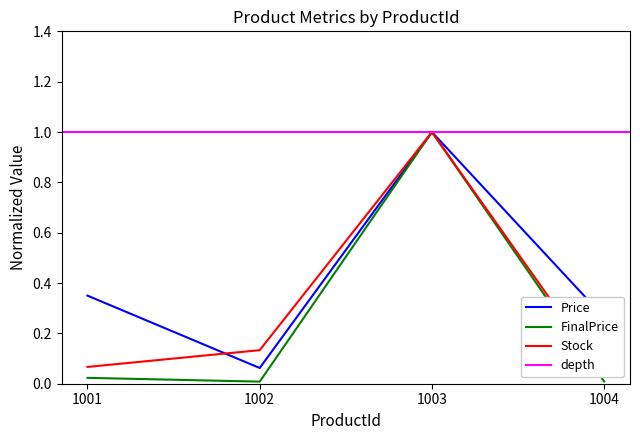

True or false: Price has a value of 0.2 at 1004.

False